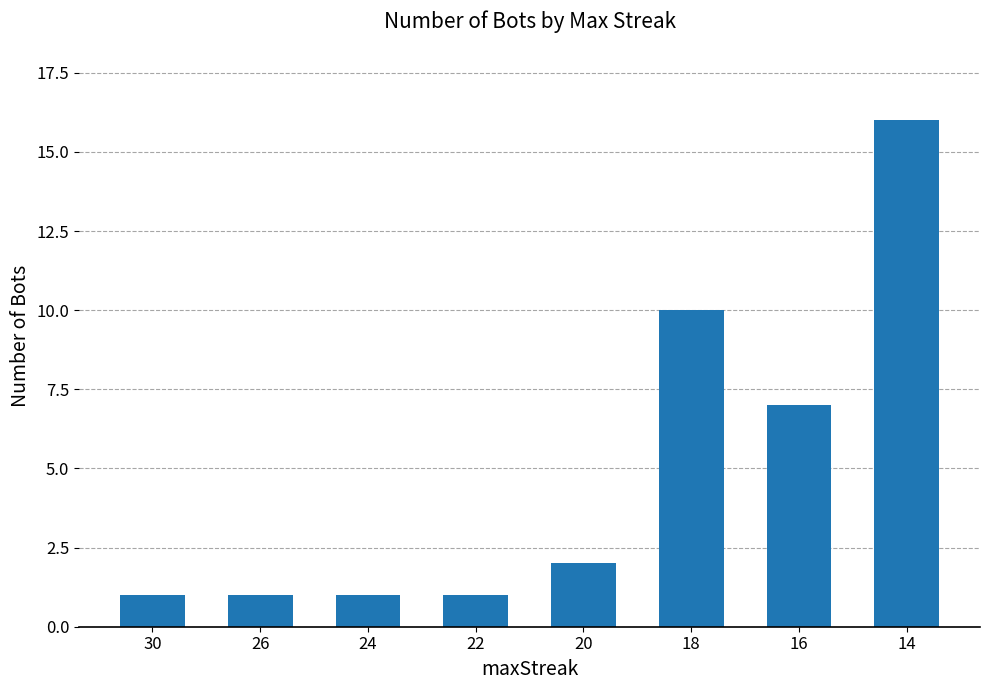

The value at 16 is 7. True or false?

True